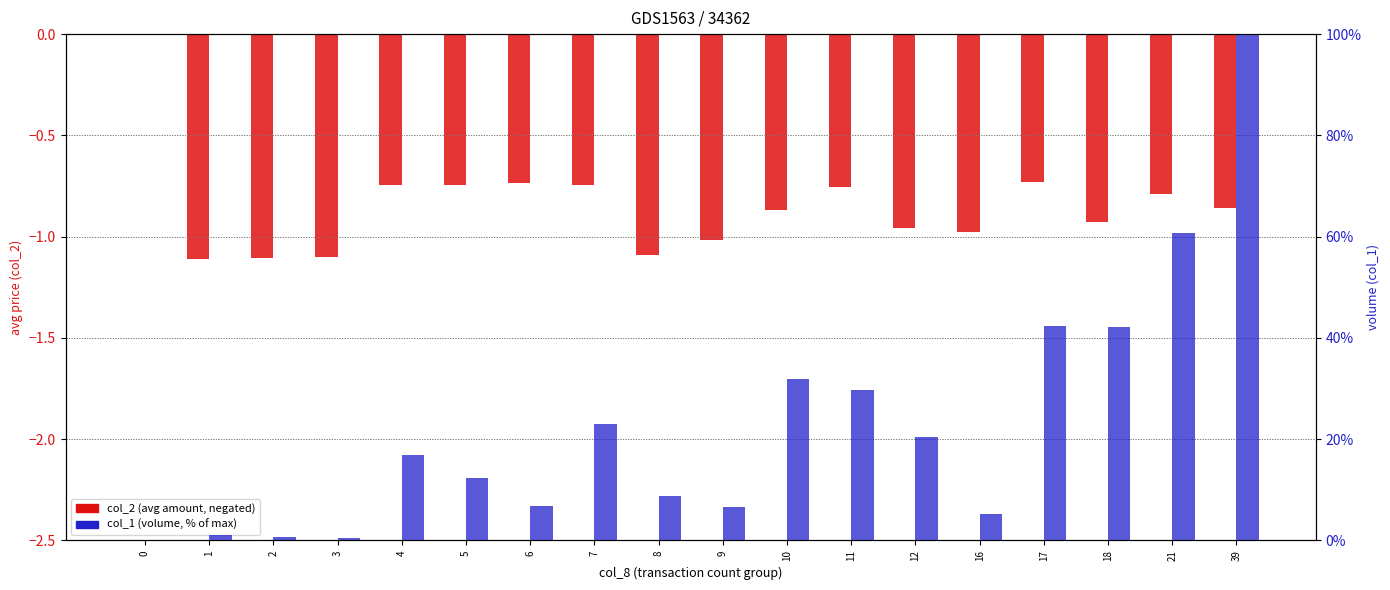

What is the total value across all series at 21?

59.9